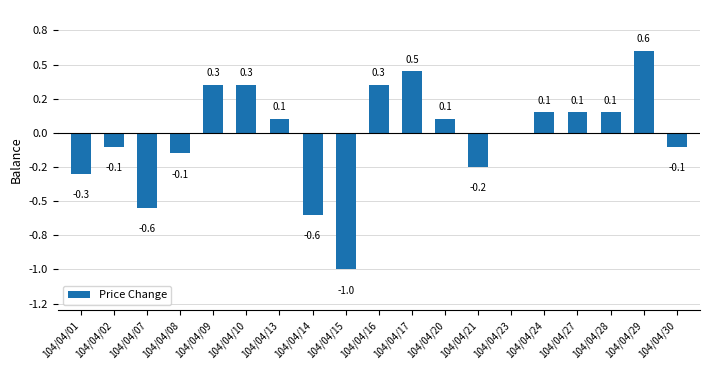

How many positive values are there?

10